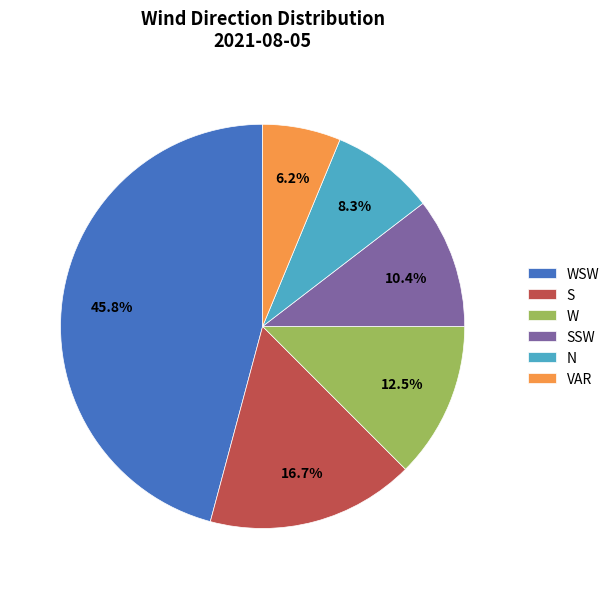

What percentage is NOT represented by SSW?

89.6%